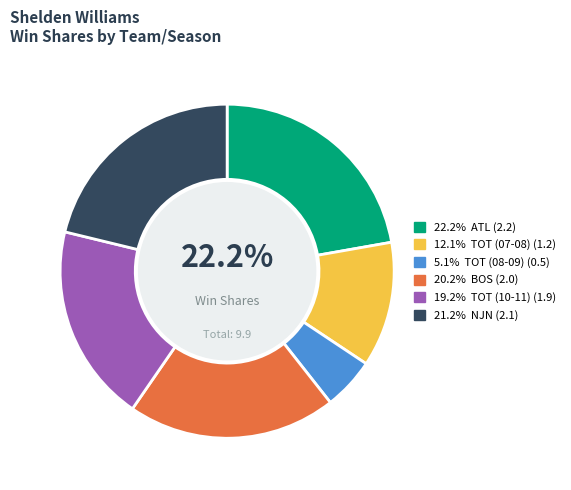

Is there a majority slice in this chart?

No